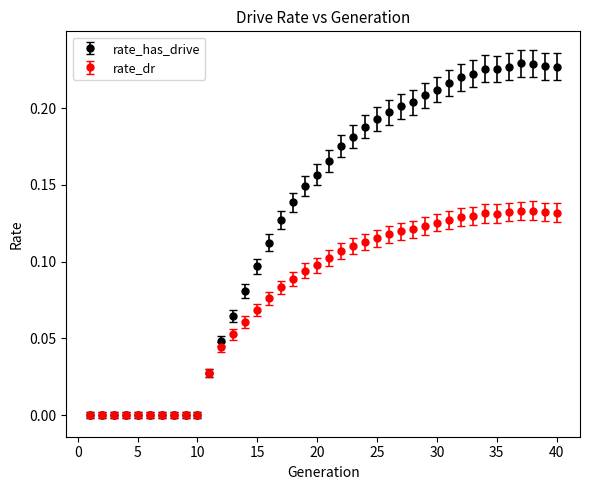

What are all the series names shown in the legend?

rate_has_drive, rate_dr